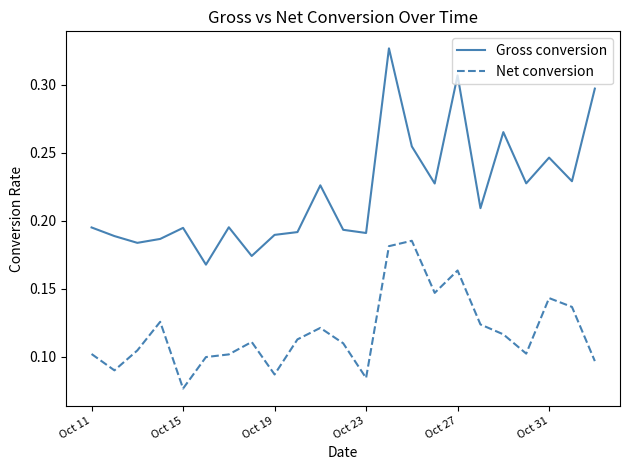

Which series has the widest spread of values?

Gross conversion